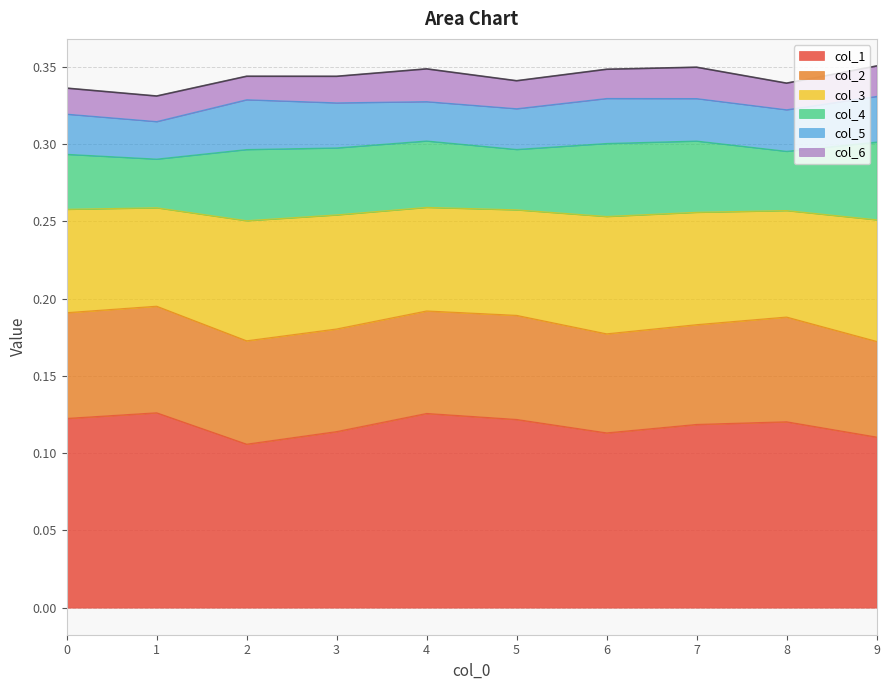

What are all the series names shown in the legend?

col_1, col_2, col_3, col_4, col_5, col_6